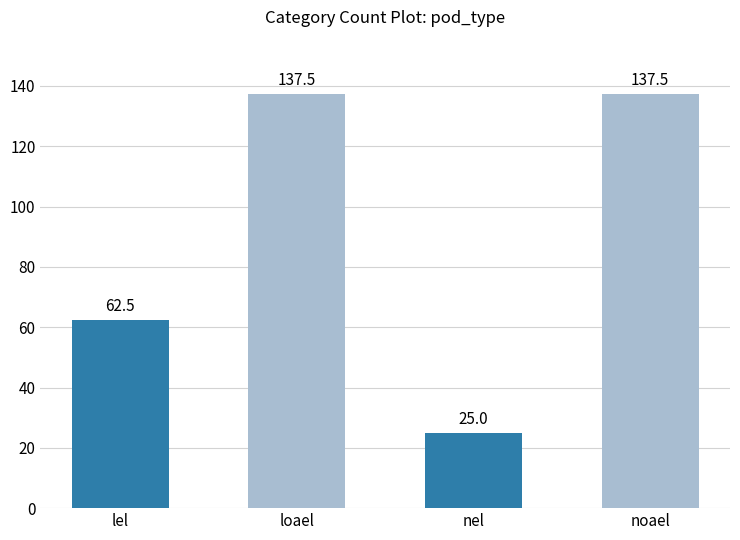

What is the ratio of the value at noael to the value at loael?

1.0